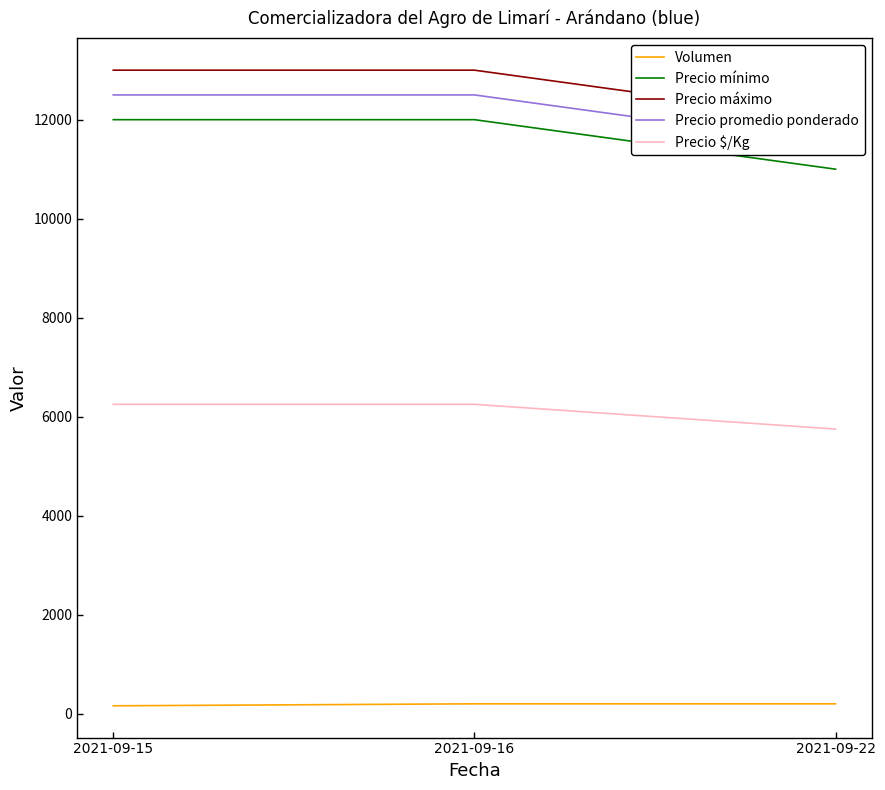

Read the Precio $/Kg value at 2021-09-22.

5750